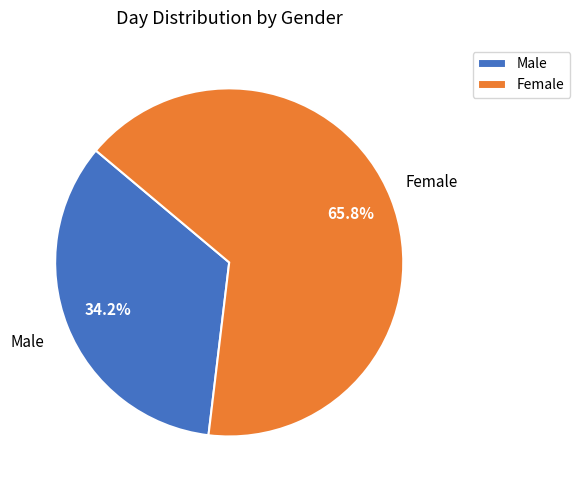

Count the number of slices in the pie.

2